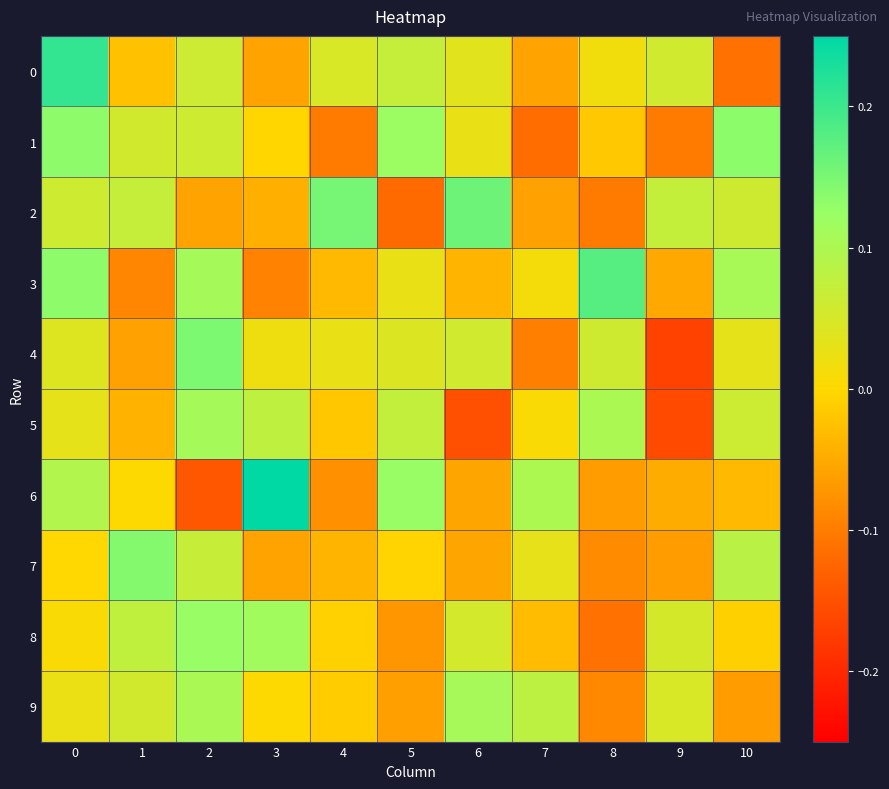

Which category has the lowest value across all series?

9